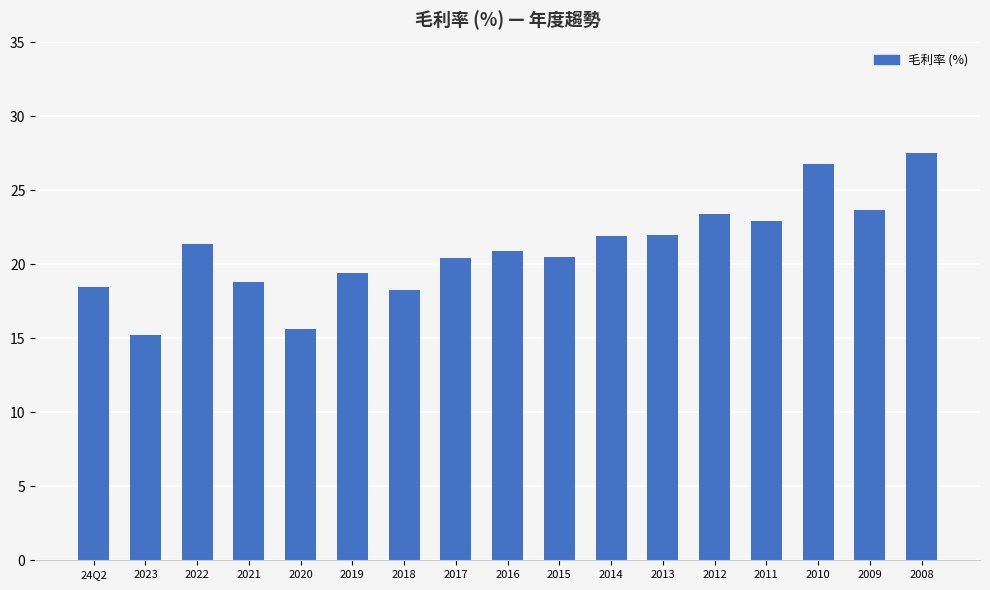

What is the approximate value at 2020?

15.6